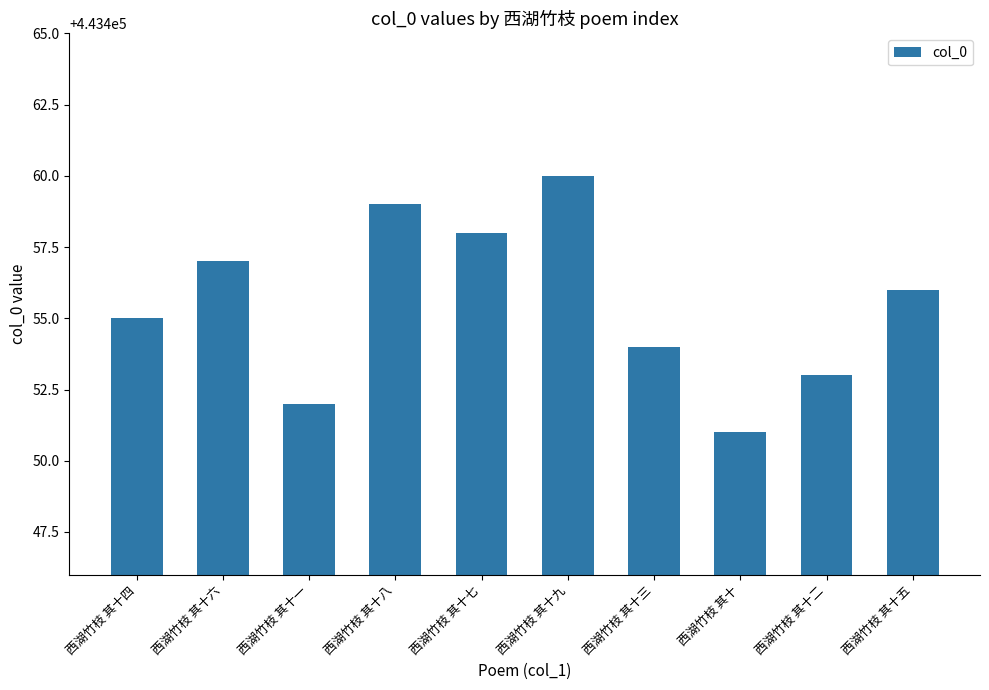

Reading left to right, transcribe all the data shown in this chart.

443455	443457	443452	443459	443458	443460	443454	443451	443453	443456